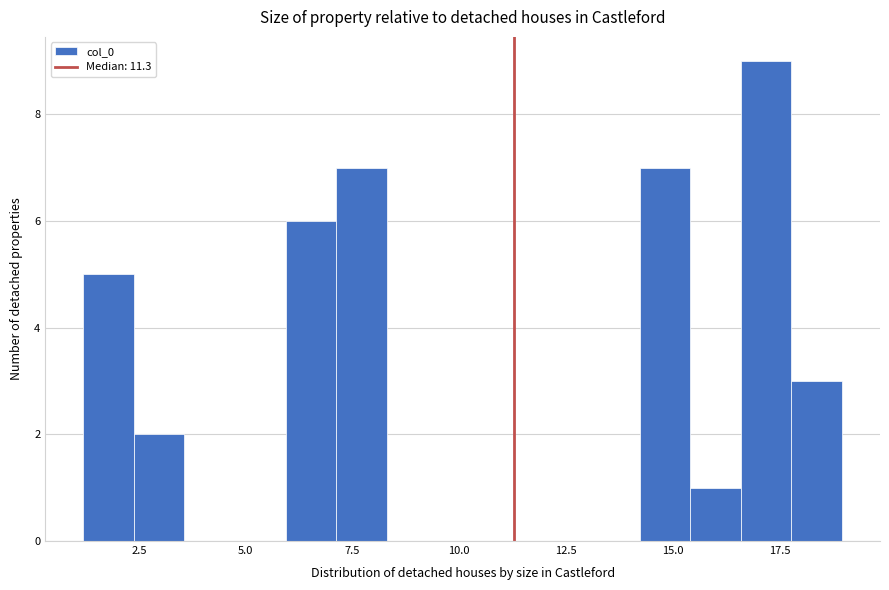

Read against the x-axis, roughly where is the centre of the tallest bar?

17.0